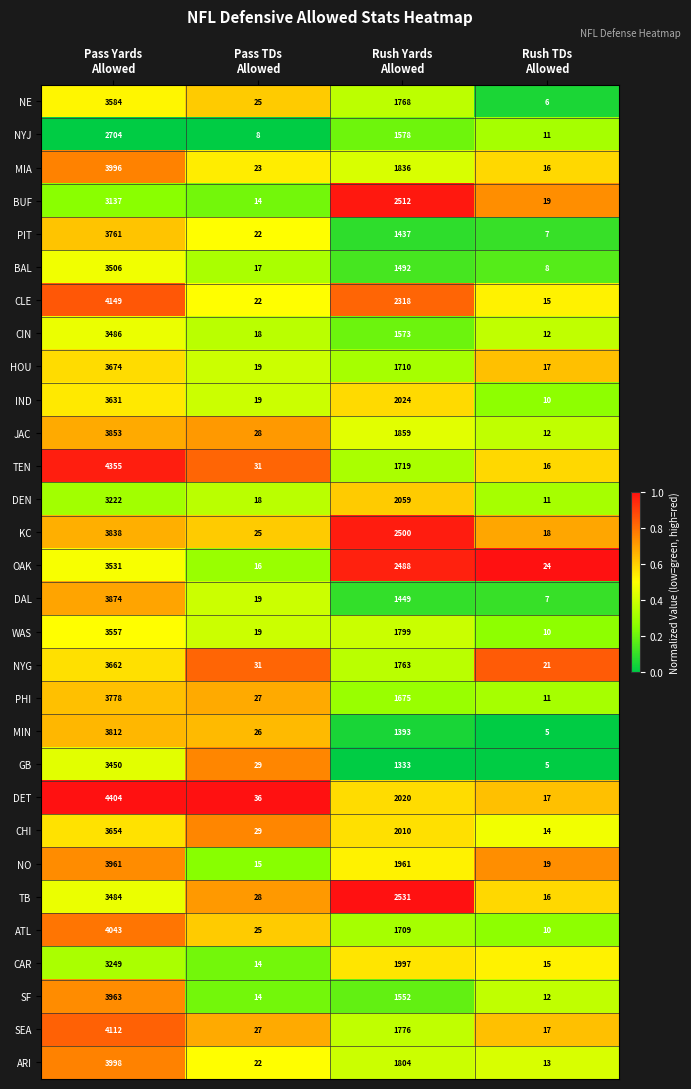

What is the difference between the maximum and minimum values in the CAR series?

3235